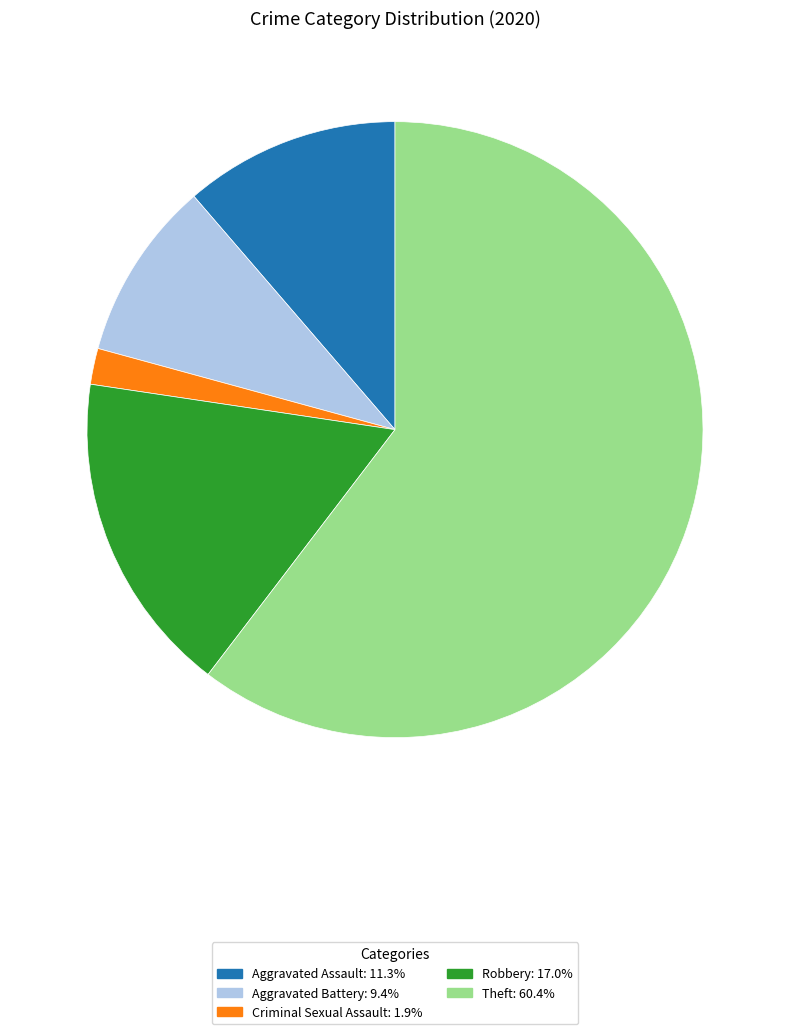

Does any single category account for the majority?

Yes